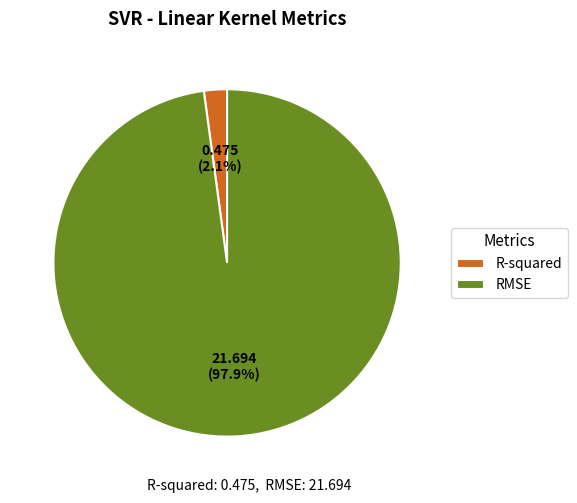

The RMSE slice represents 98% of the pie. True or false?

True